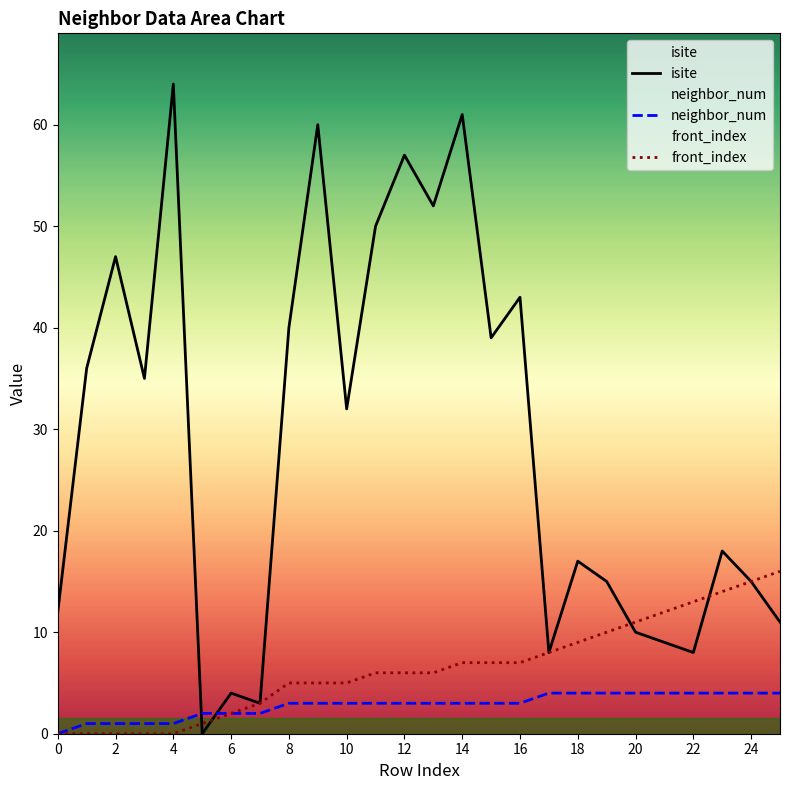

At which category does the chart reach its peak across all series?

4